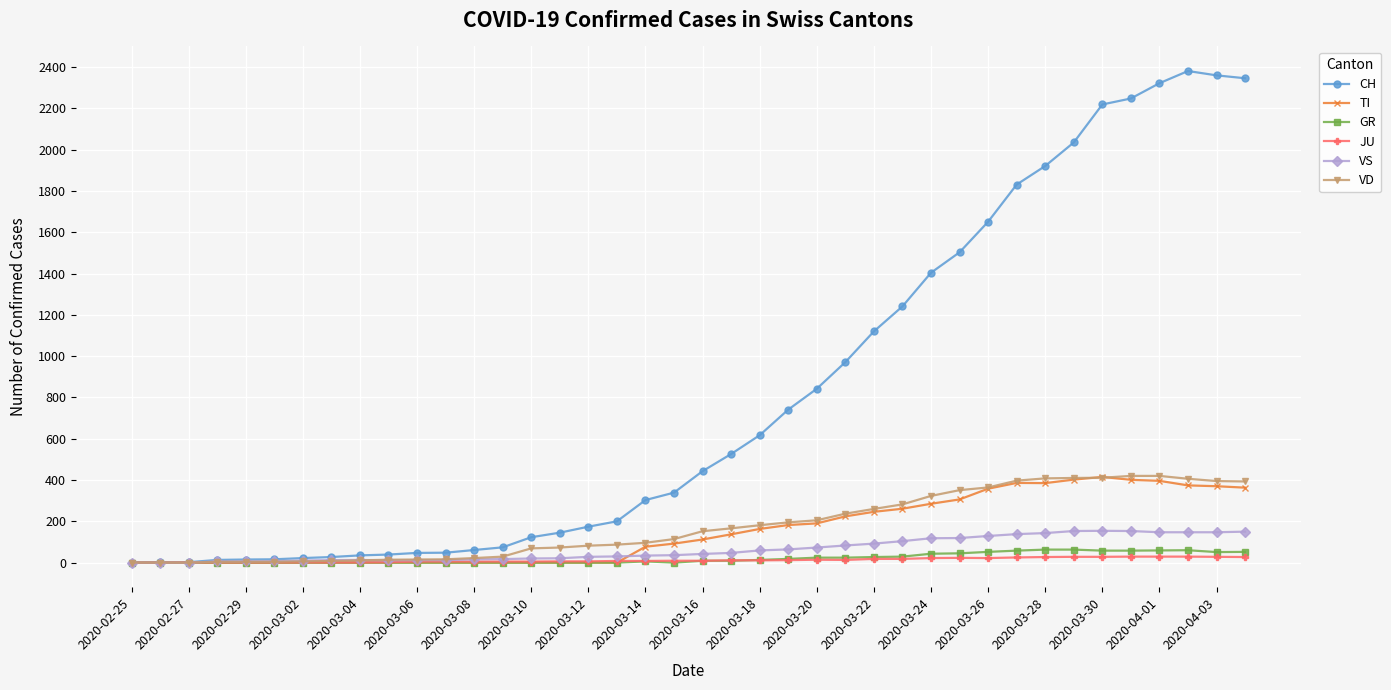

Which series has the largest total across all categories?

CH